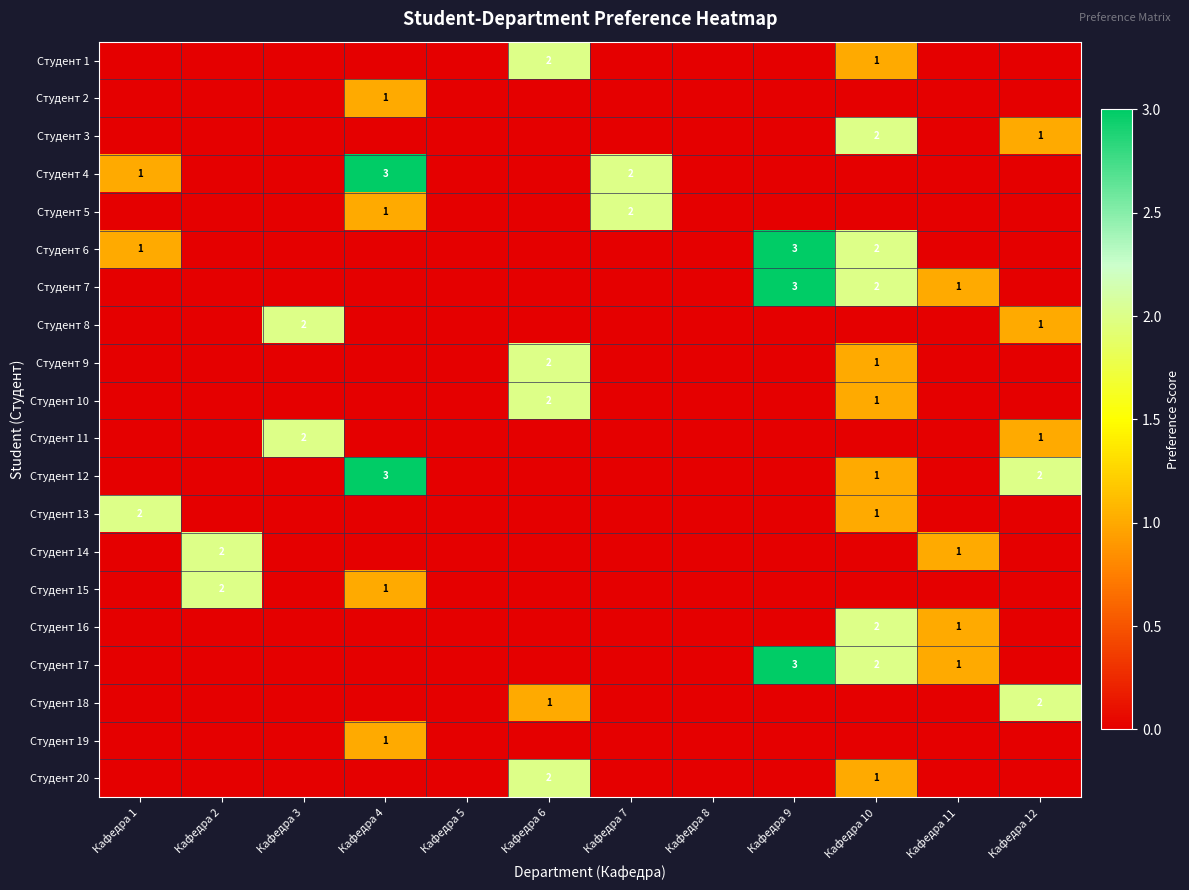

The value of Студент 7 at Кафедра 8 is 0. True or false?

True